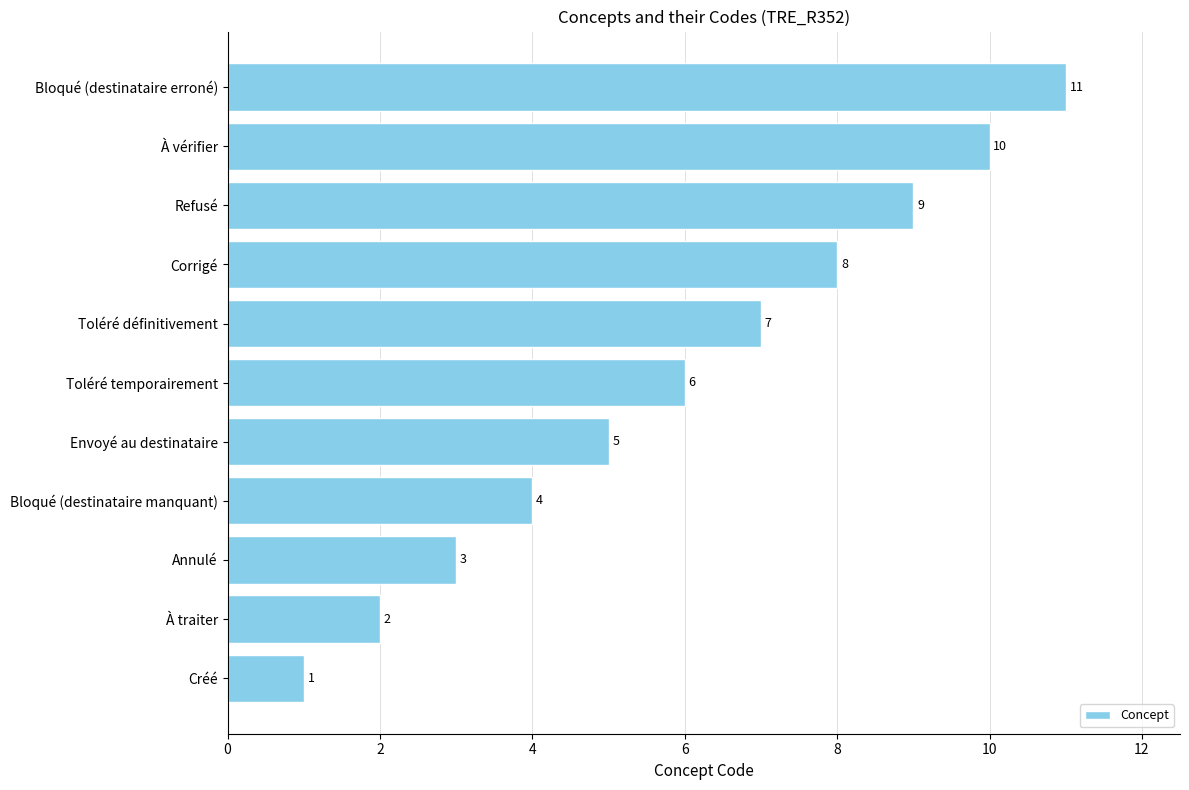

At which label is the value closest to 6?

Toléré temporairement